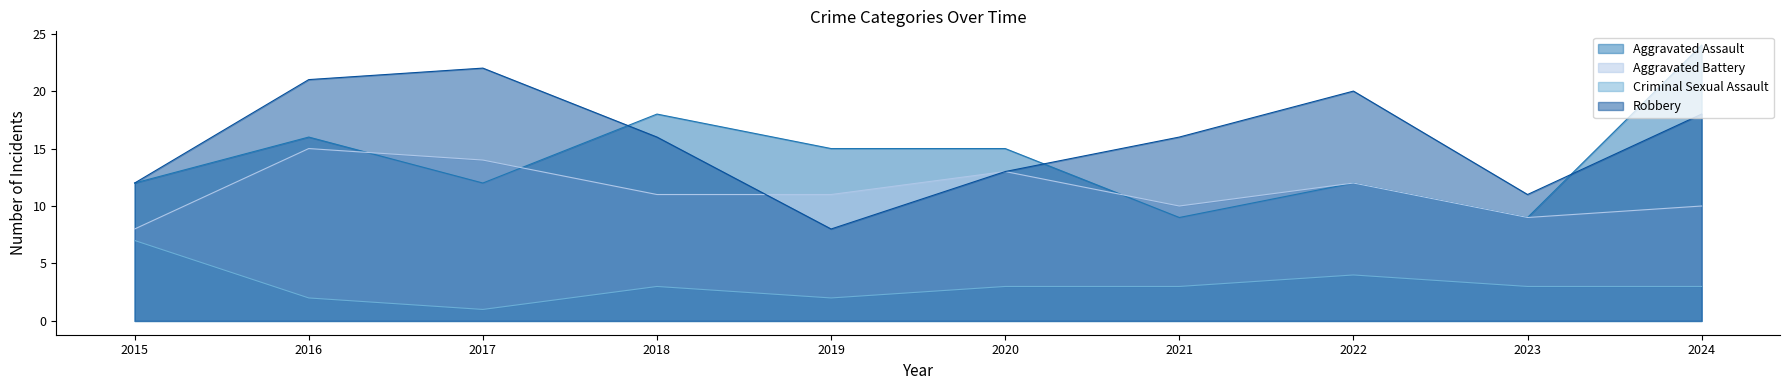

At which category does the chart reach its peak across all series?

2024